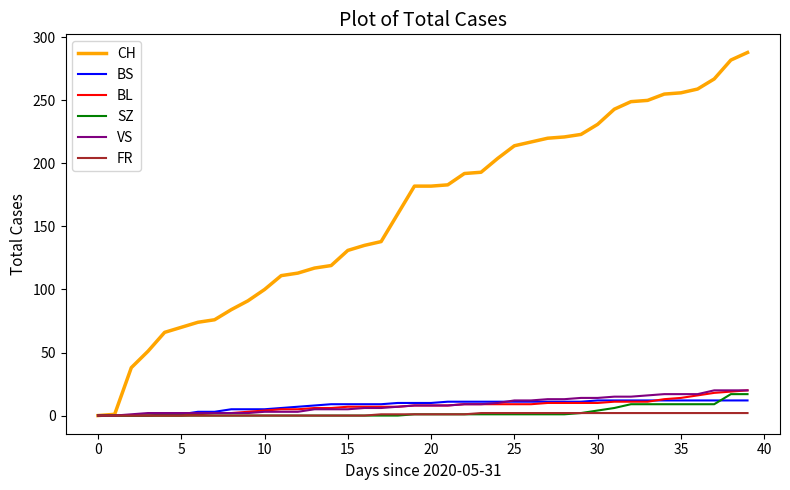

Which series has the largest total across all categories?

CH